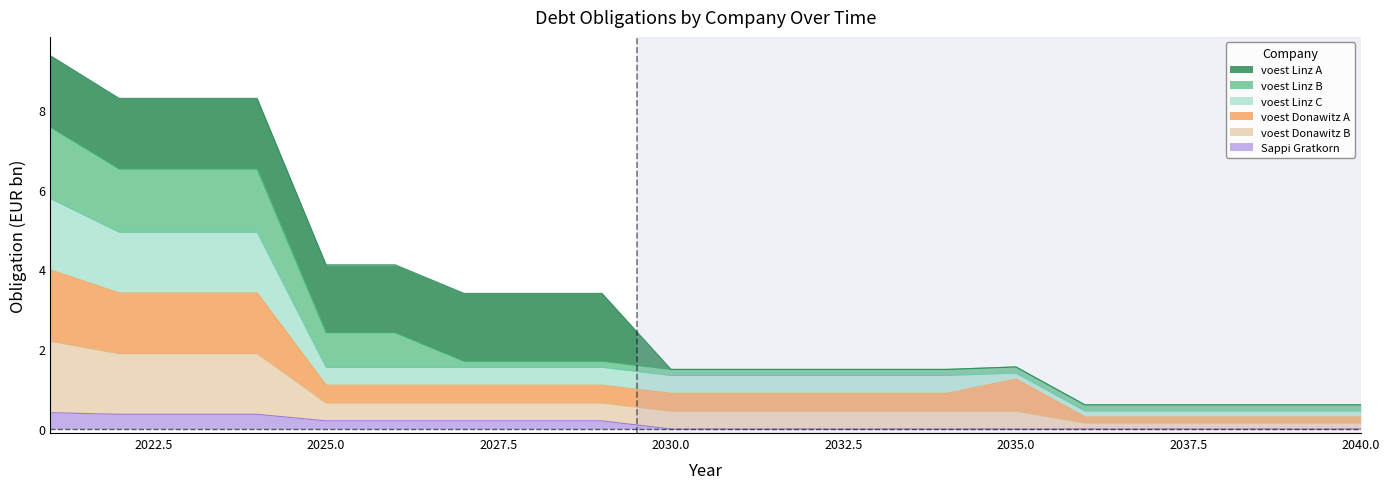

What is the highest value of the Sappi Gratkorn series?

0.4